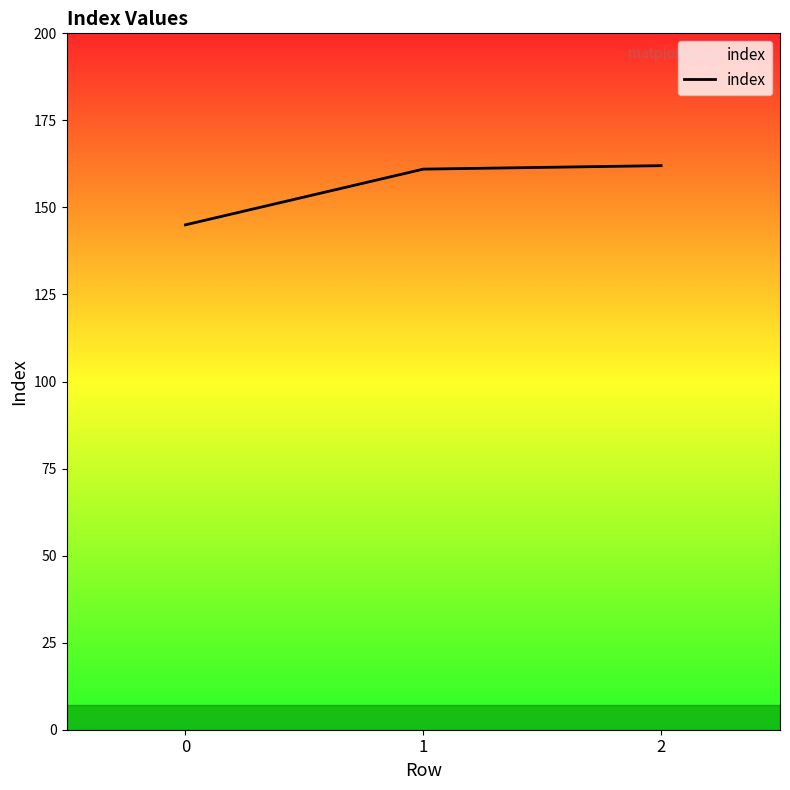

Approximately how many times larger is the value at 1 compared to 0?

1.1